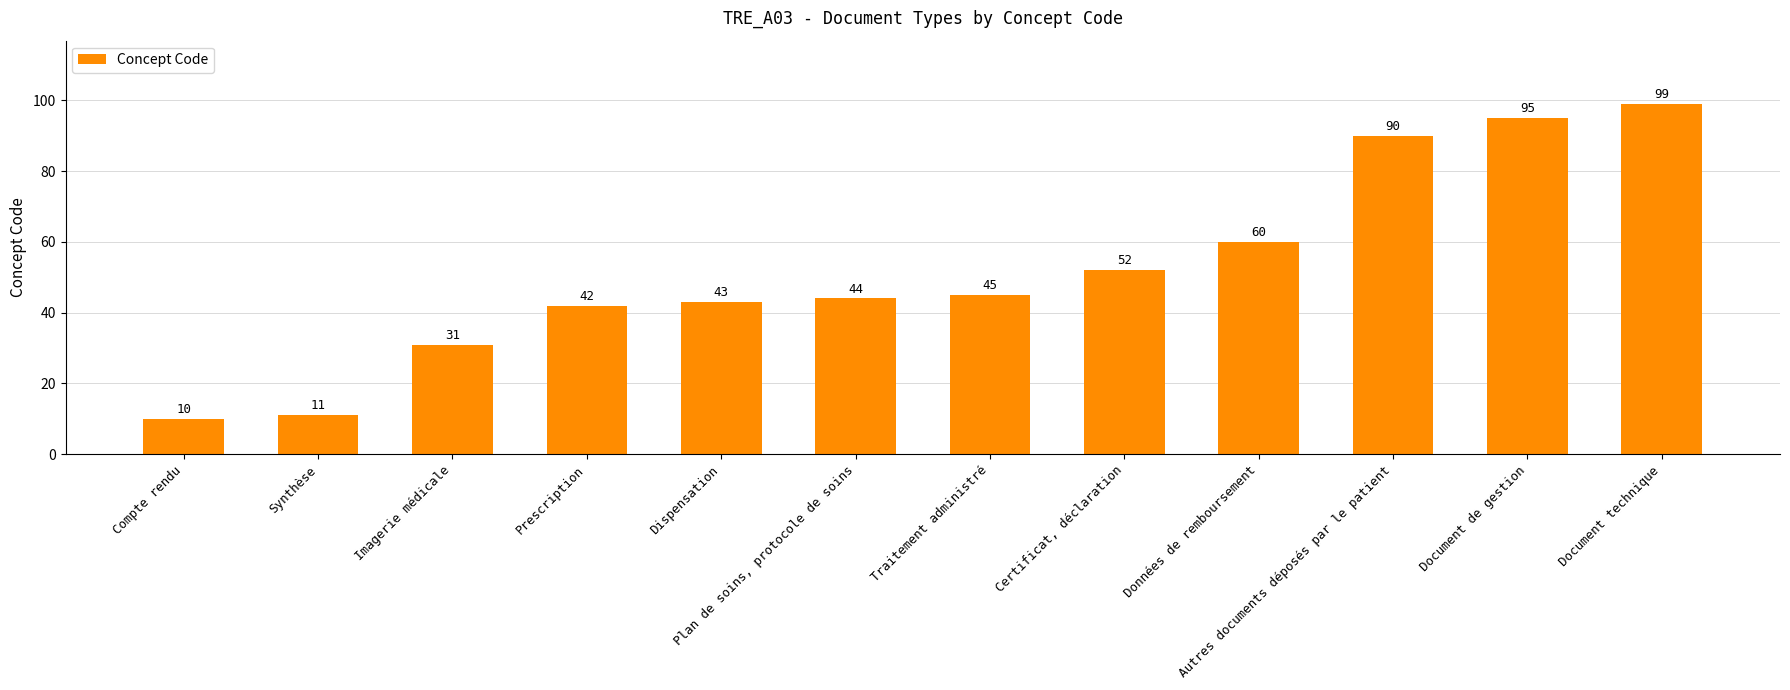

Are the bars horizontal?

No